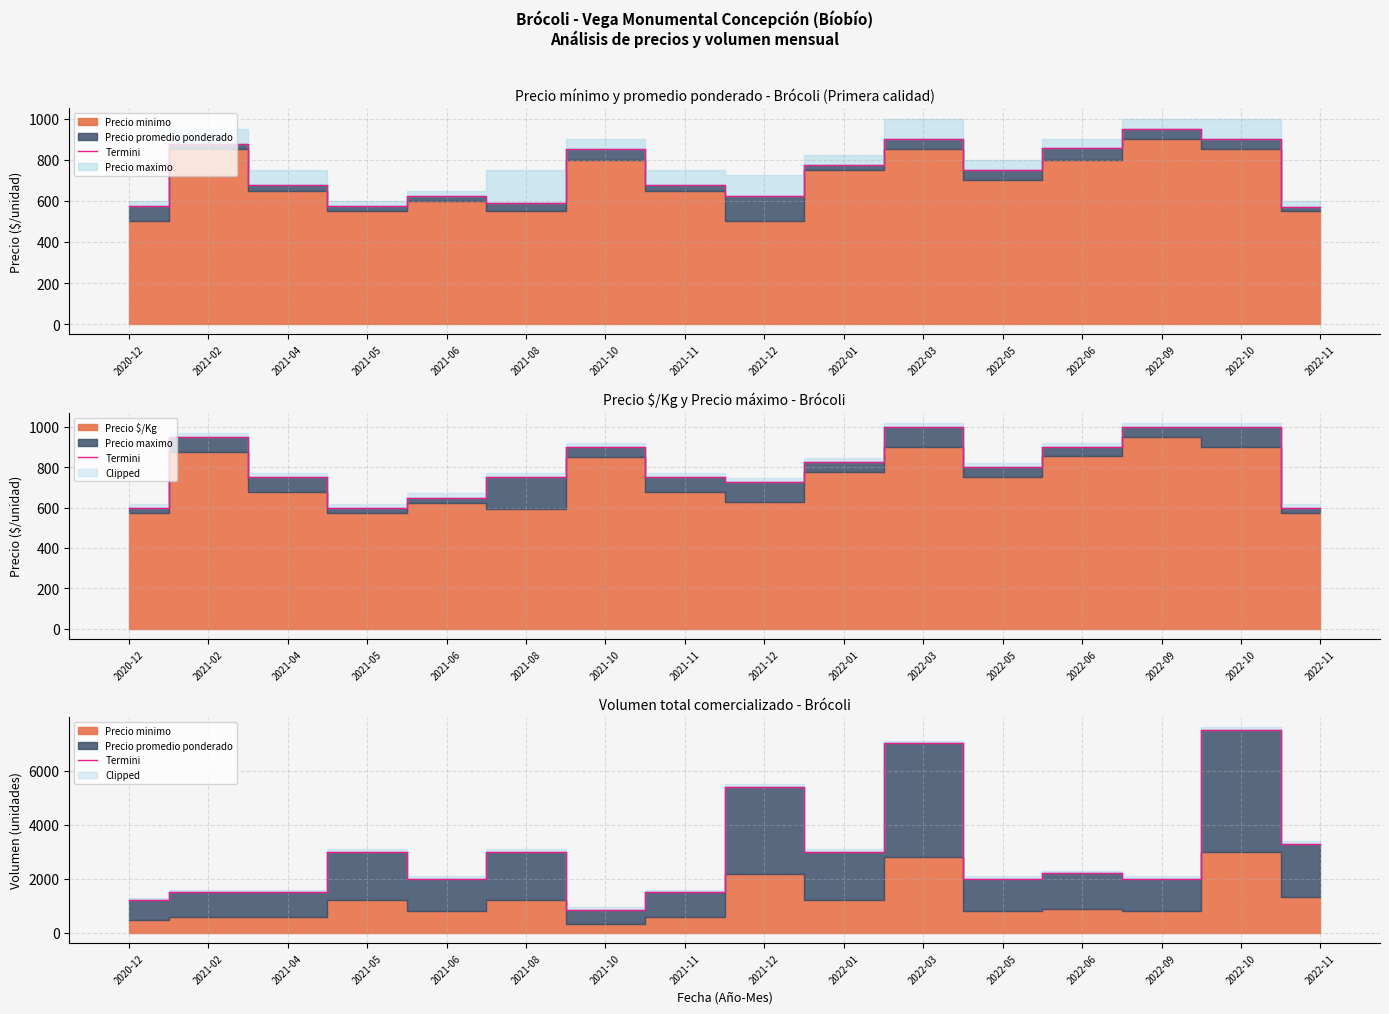

How many data points are above 2200?

7